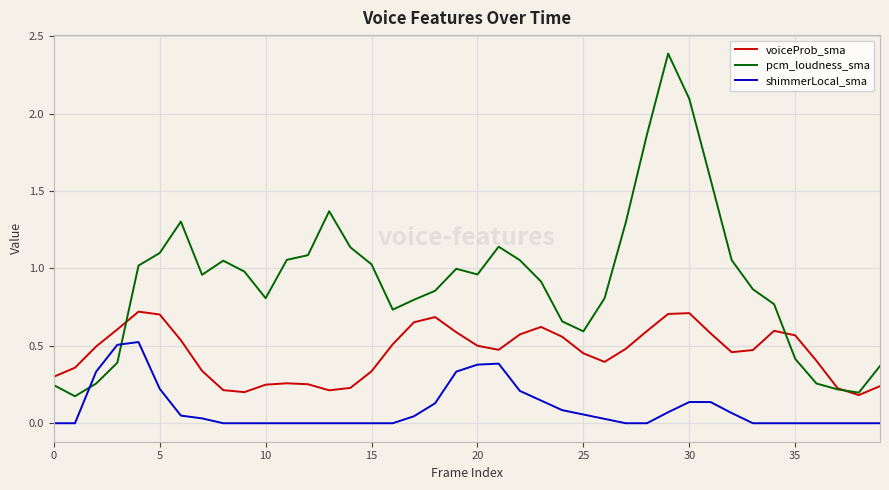

Rank the series by their maximum value, from highest to lowest.

pcm_loudness_sma, voiceProb_sma, shimmerLocal_sma